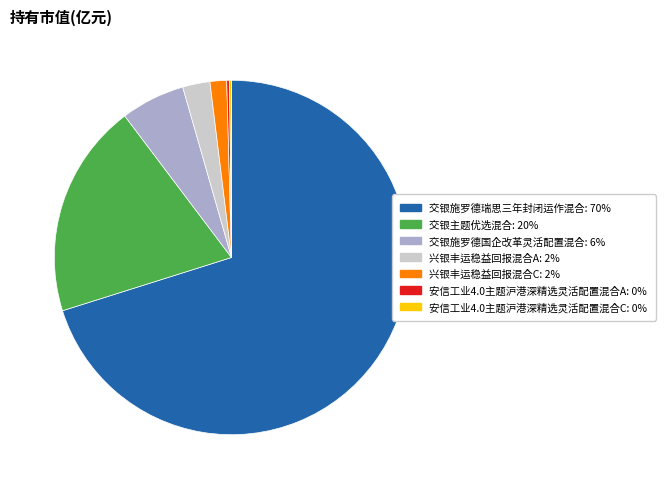

The 兴银丰运稳益回报混合C slice represents 2% of the pie. True or false?

True